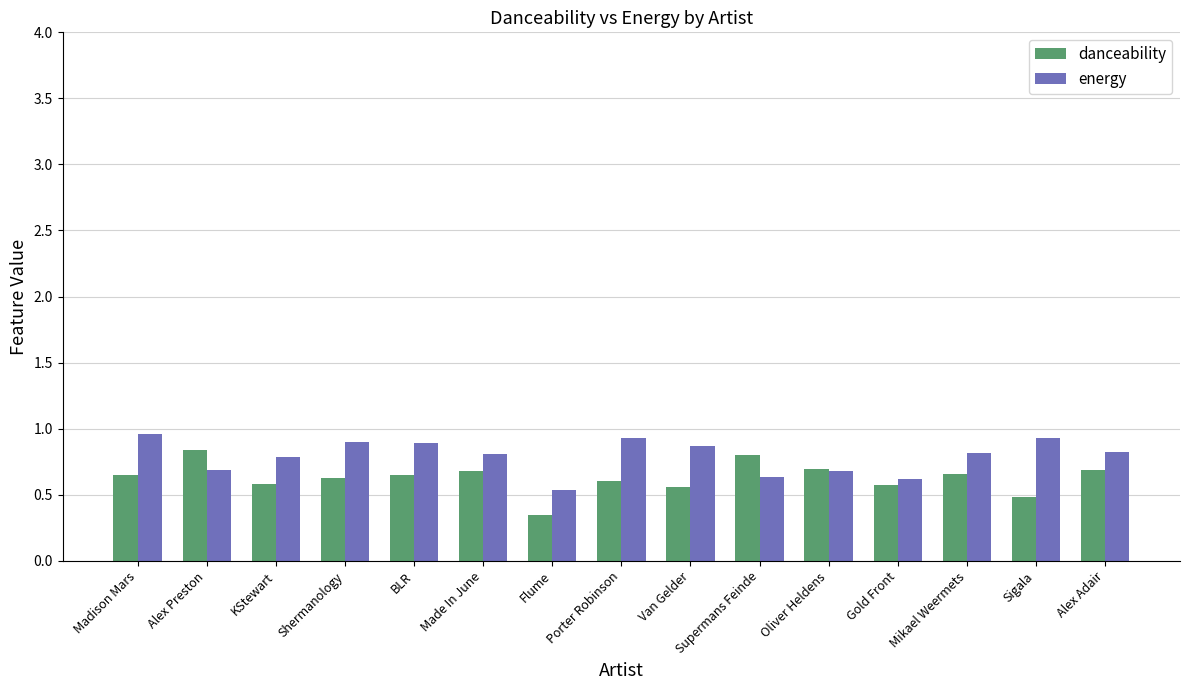

What is the highest value of the energy series?

1.0